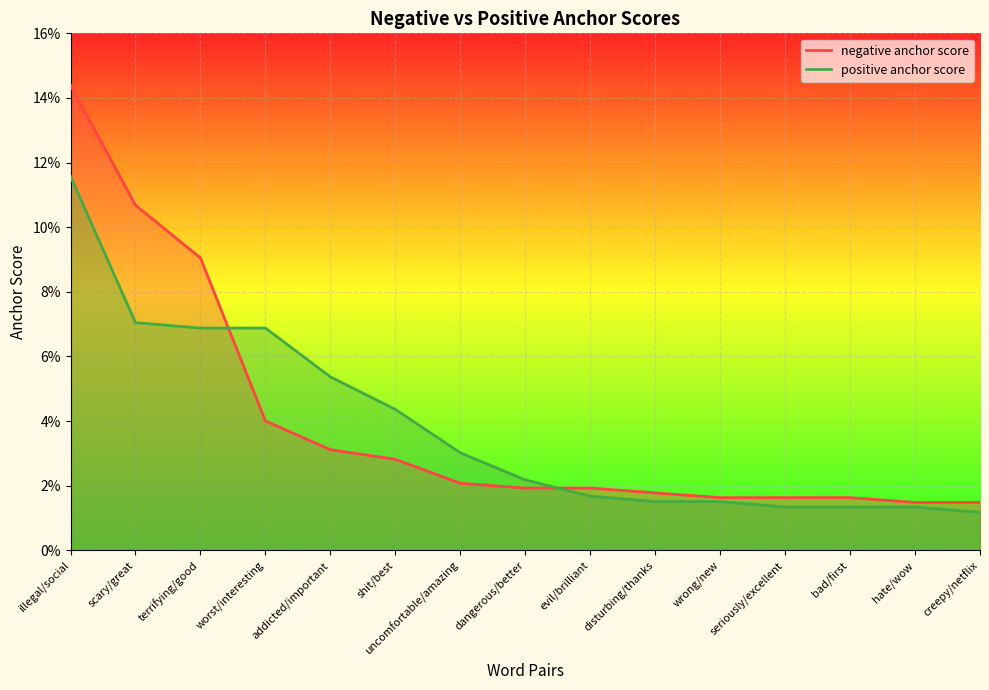

What are all the series names shown in the legend?

negative anchor score, positive anchor score